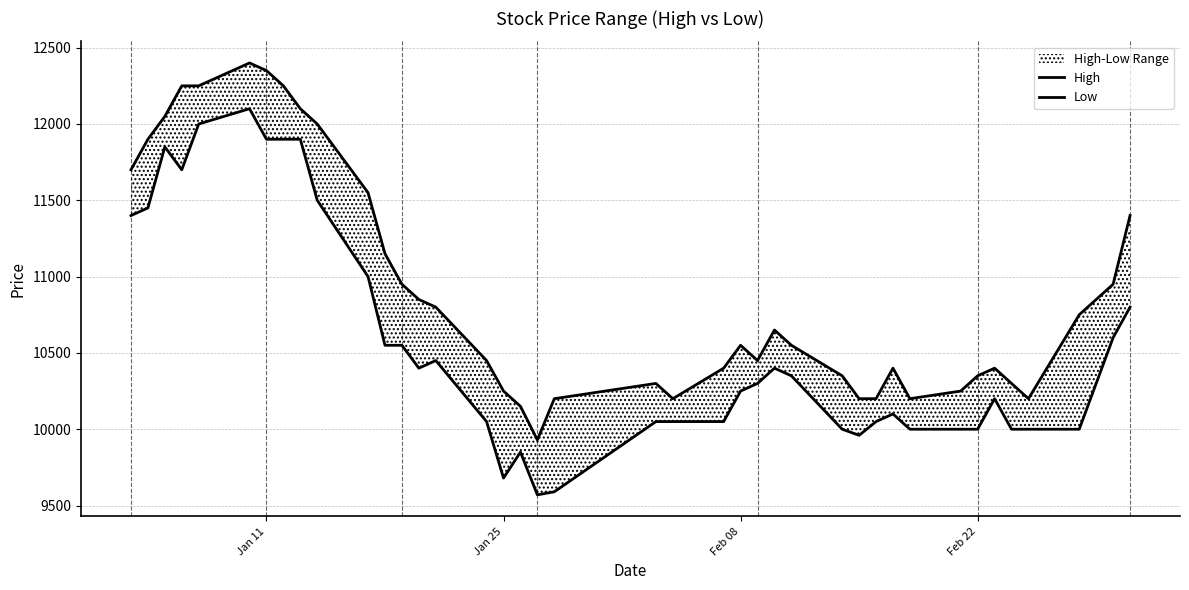

How many interior local peaks does the Low series have?

7